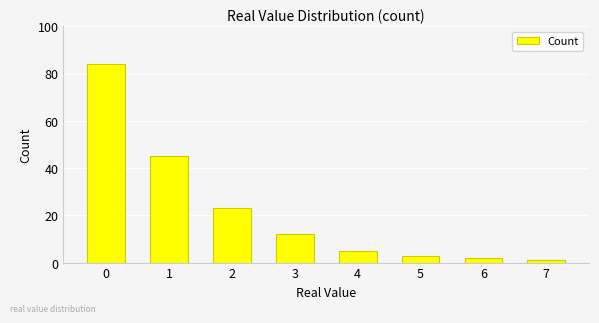

Reading left to right, what are all the values shown in this chart?

84	45	23	12	5	3	2	1